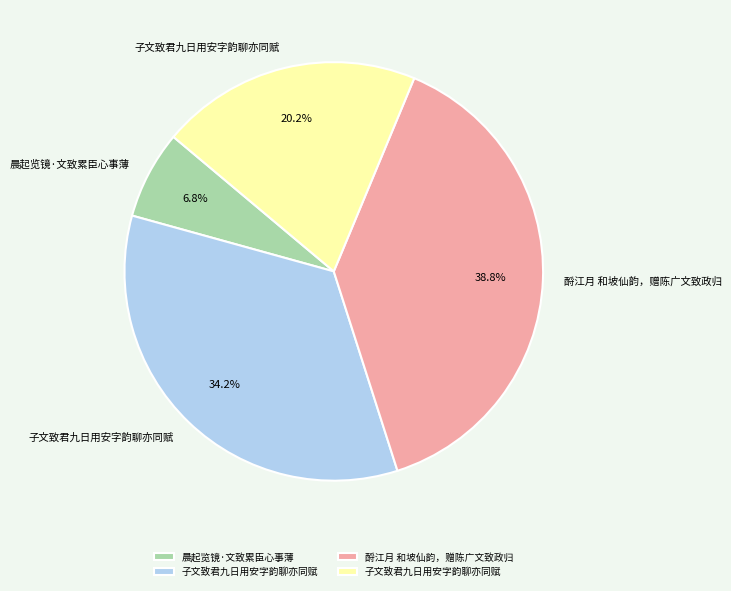

Is there any slice that represents more than half of the pie?

No